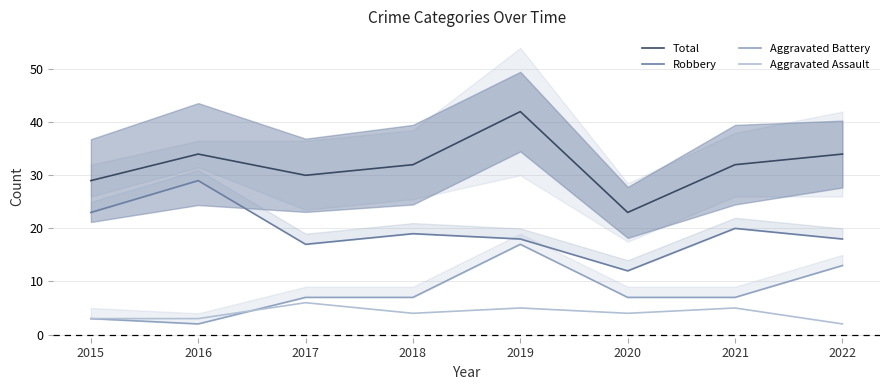

What value does the Total series have at 2021?

32